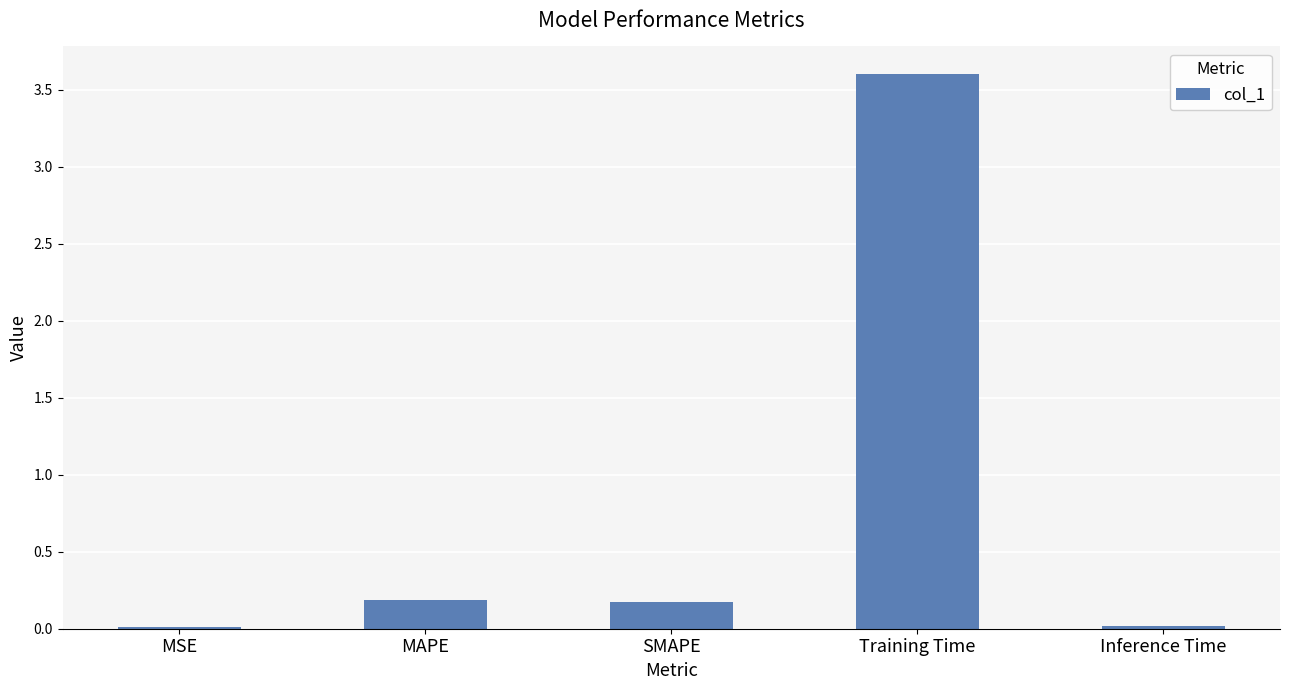

Is it true that the value at MAPE is 0.2?

True